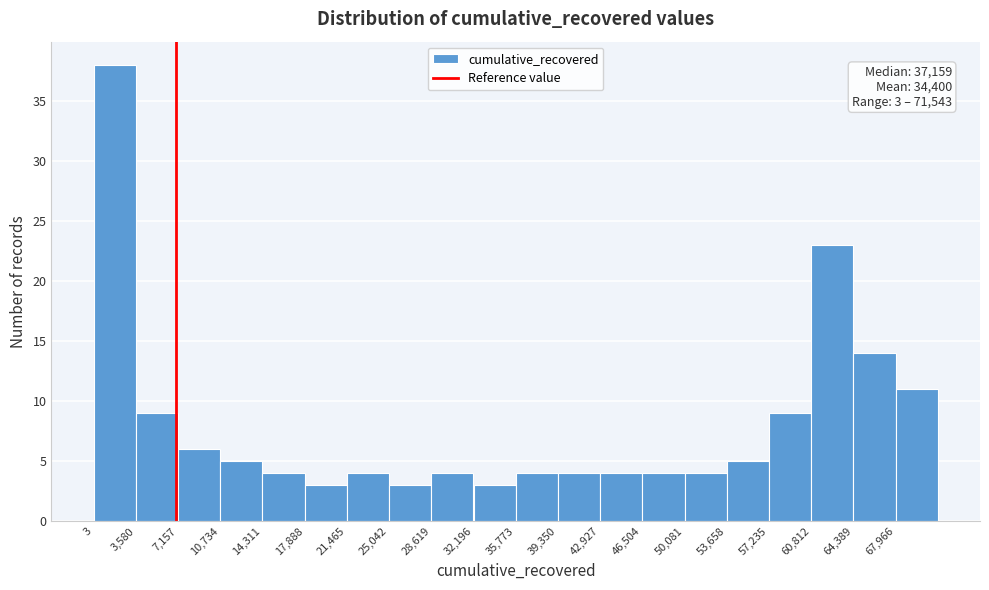

Over which range of the x-axis is the bar tallest?

0 to 3500